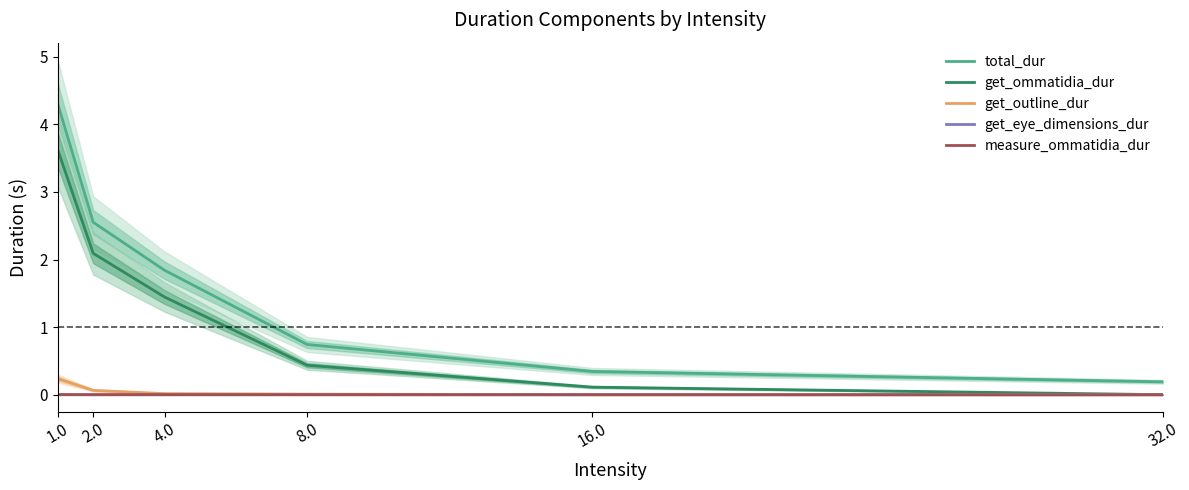

Read the total_dur value at 4.0.

1.8